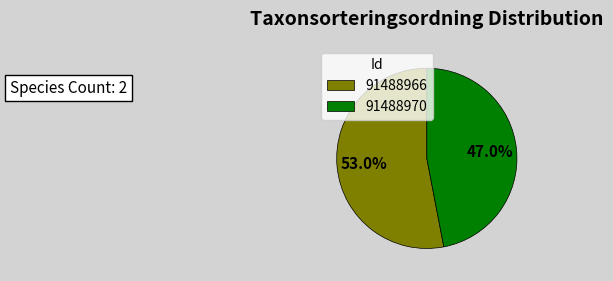

Which category accounts for the majority?

91488966